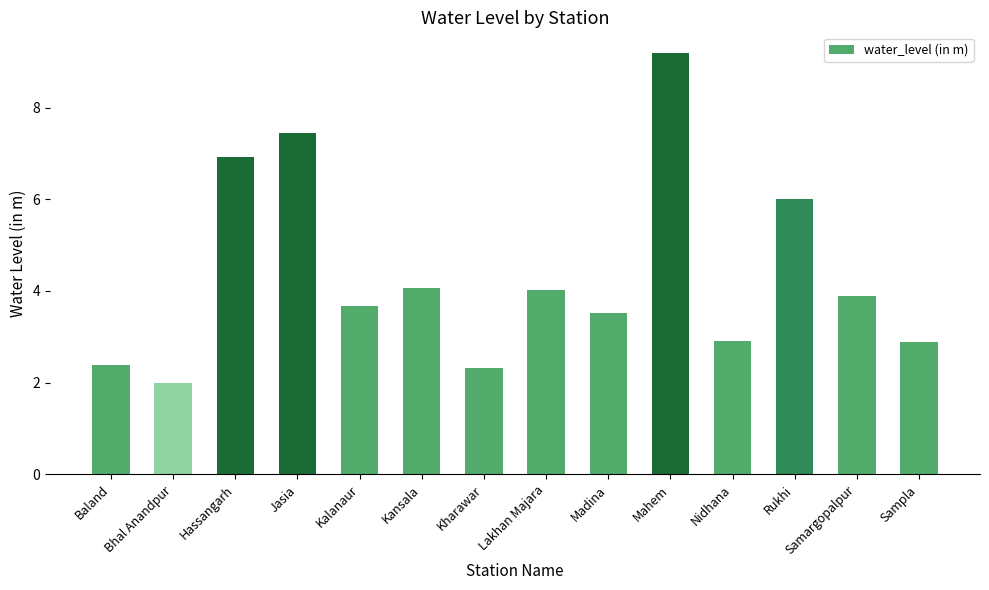

Where does the data first go above 3?

Hassangarh